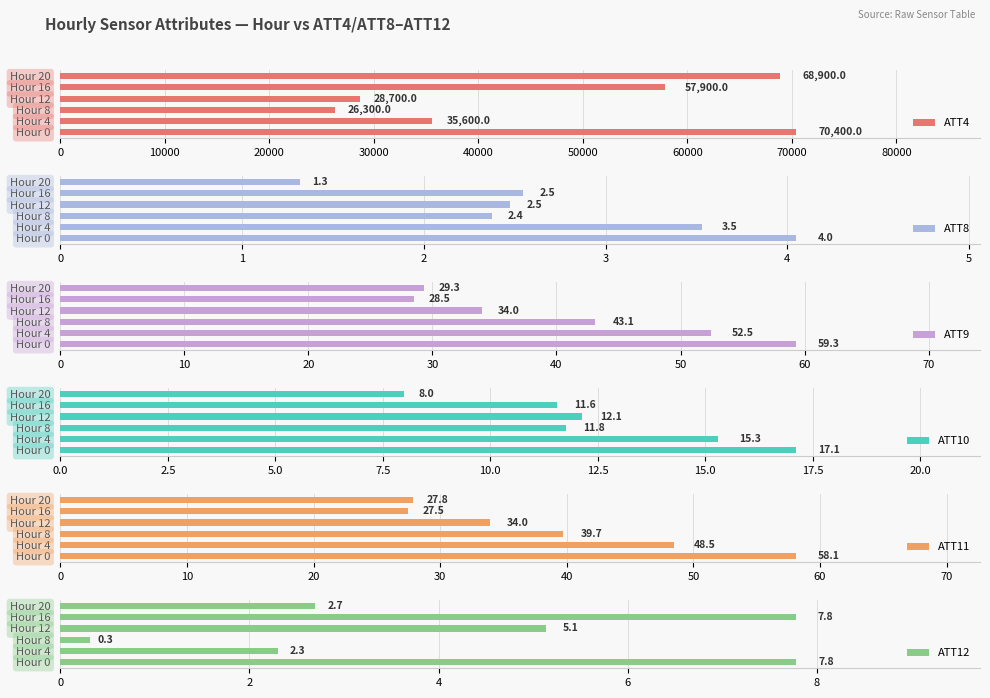

Is it true that ATT8 equals 2.0 at Hour 0?

False